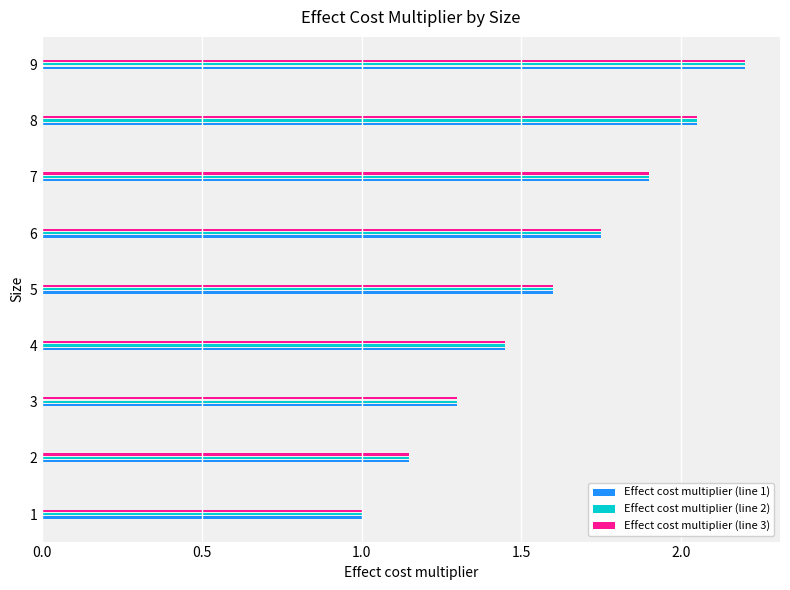

What is the maximum value shown in the chart?

2.2